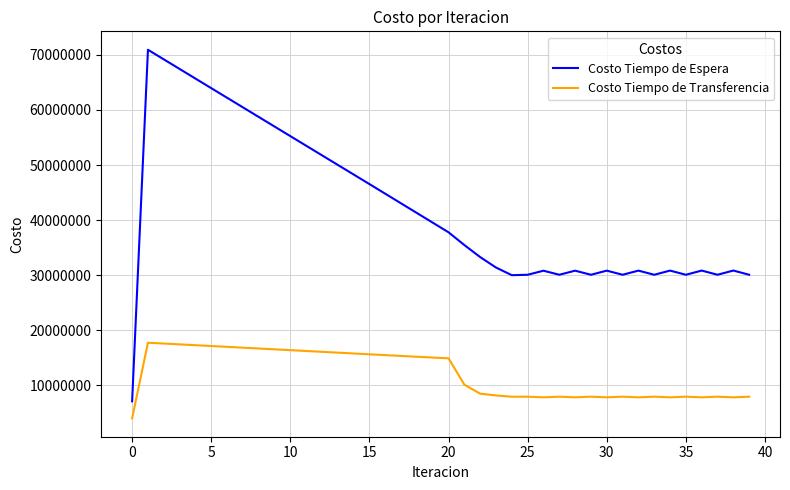

Which series has the largest total across all categories?

Costo Tiempo de Espera